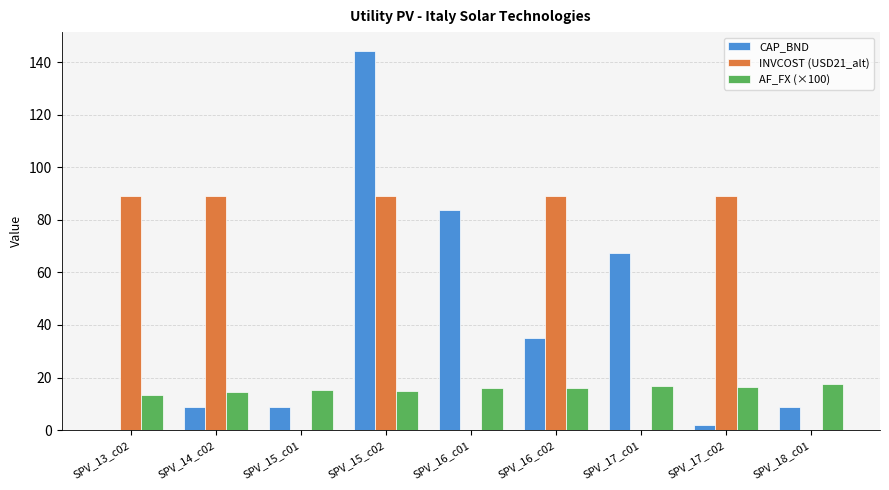

What are all the series names shown in the legend?

CAP_BND, INVCOST (USD21_alt), AF_FX (×100)